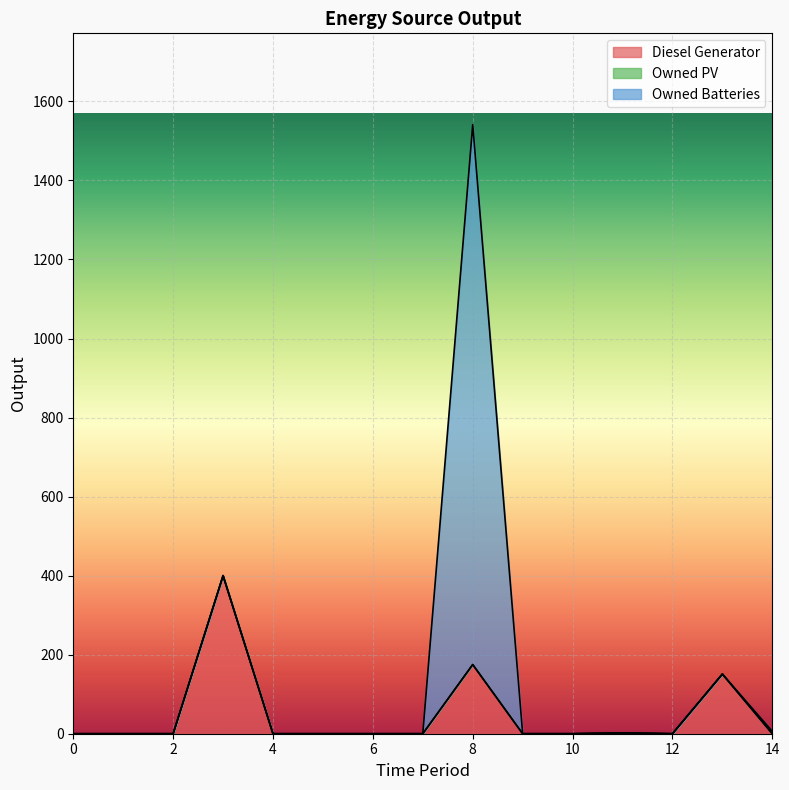

The value of Owned Batteries at 2 is 0. True or false?

True